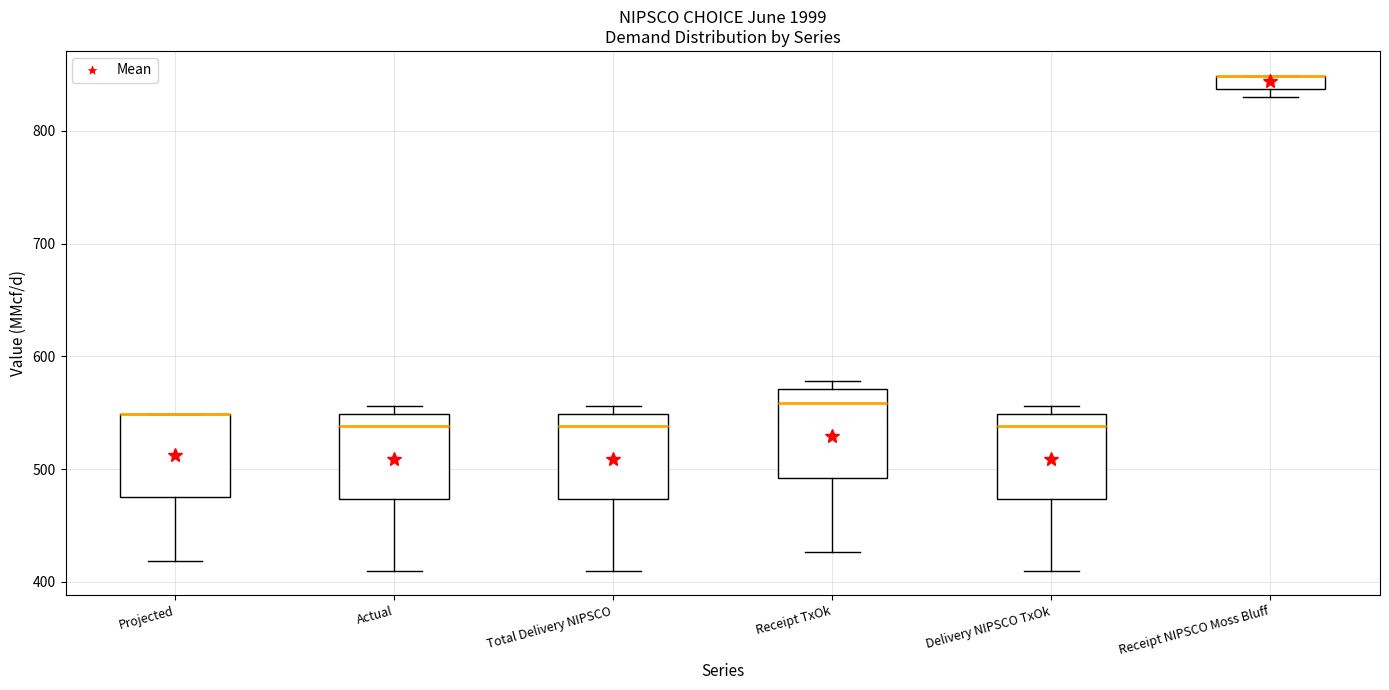

Where is the lower edge of the box for Receipt NIPSCO Moss Bluff on the y-axis? The values are not printed on the chart, so give them approximately, as read against the axis.

840